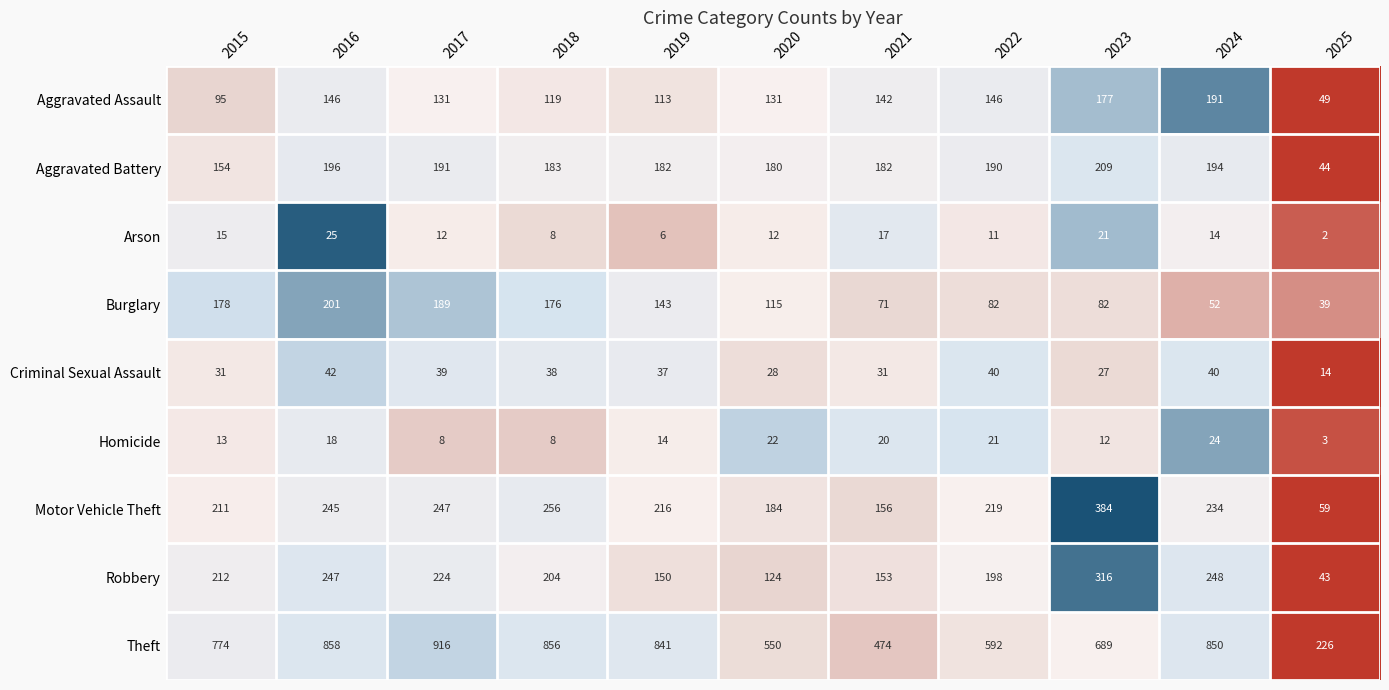

What is the approximate value of Aggravated Battery at 2019, to the nearest 50?

200